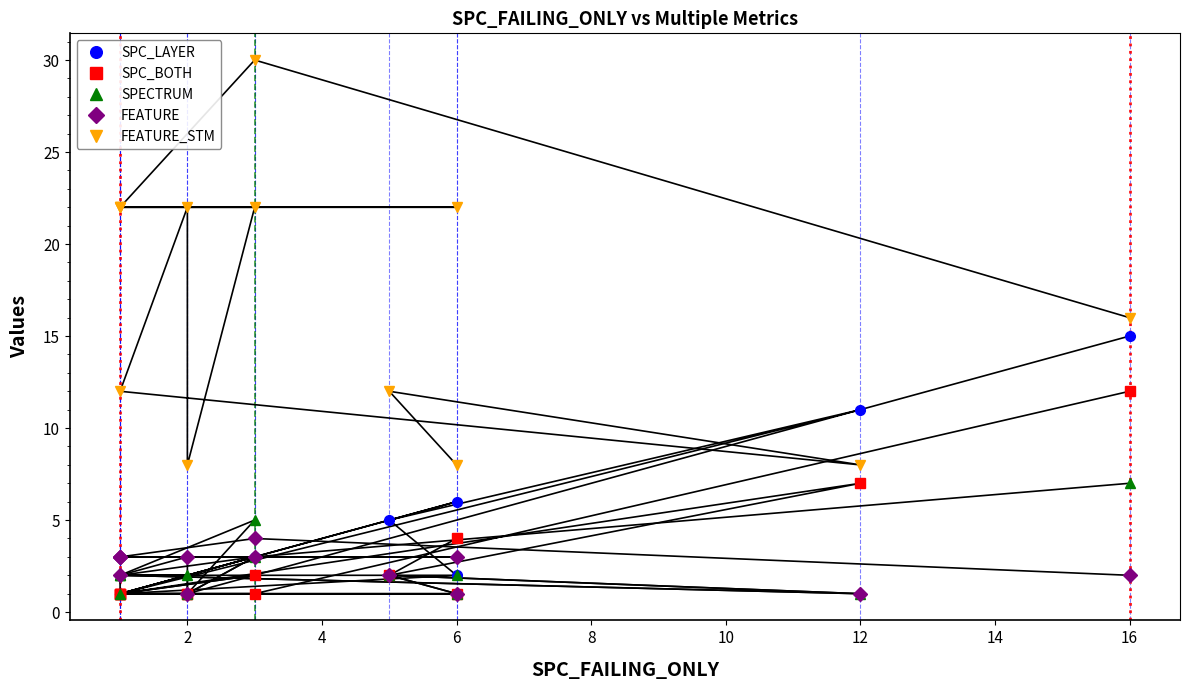

How many data points in FEATURE are above 3?

1